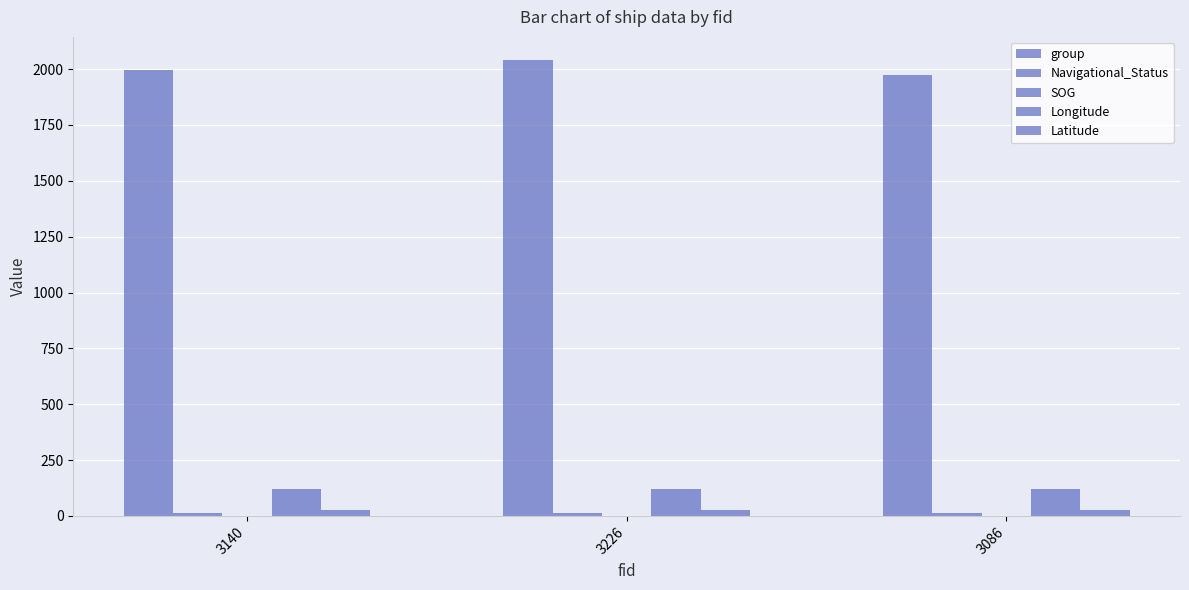

How many groups of bars are there?

3